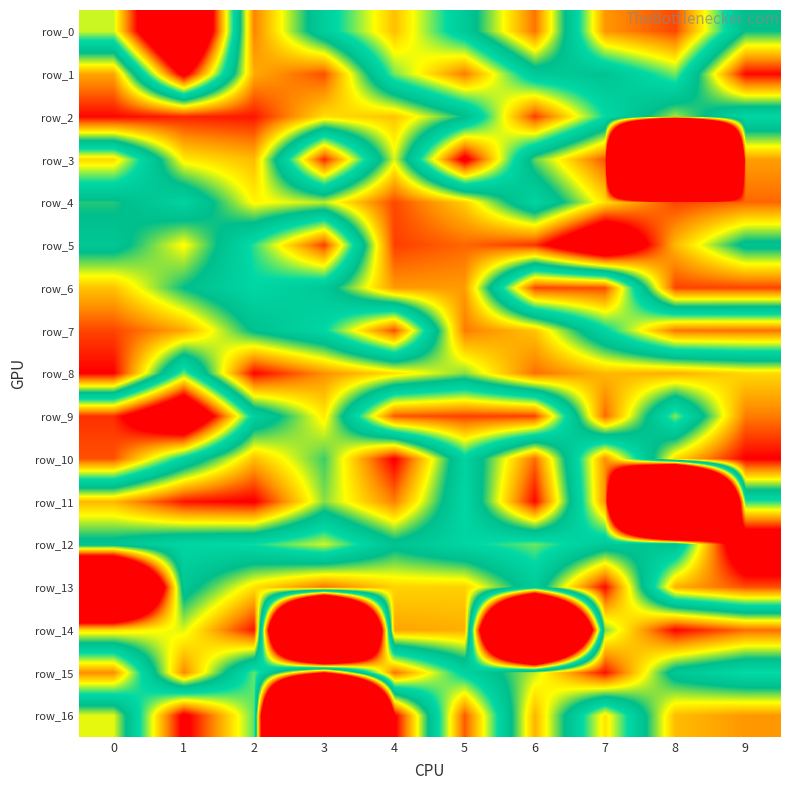

What is the difference between the highest and lowest values at 0?

2.0